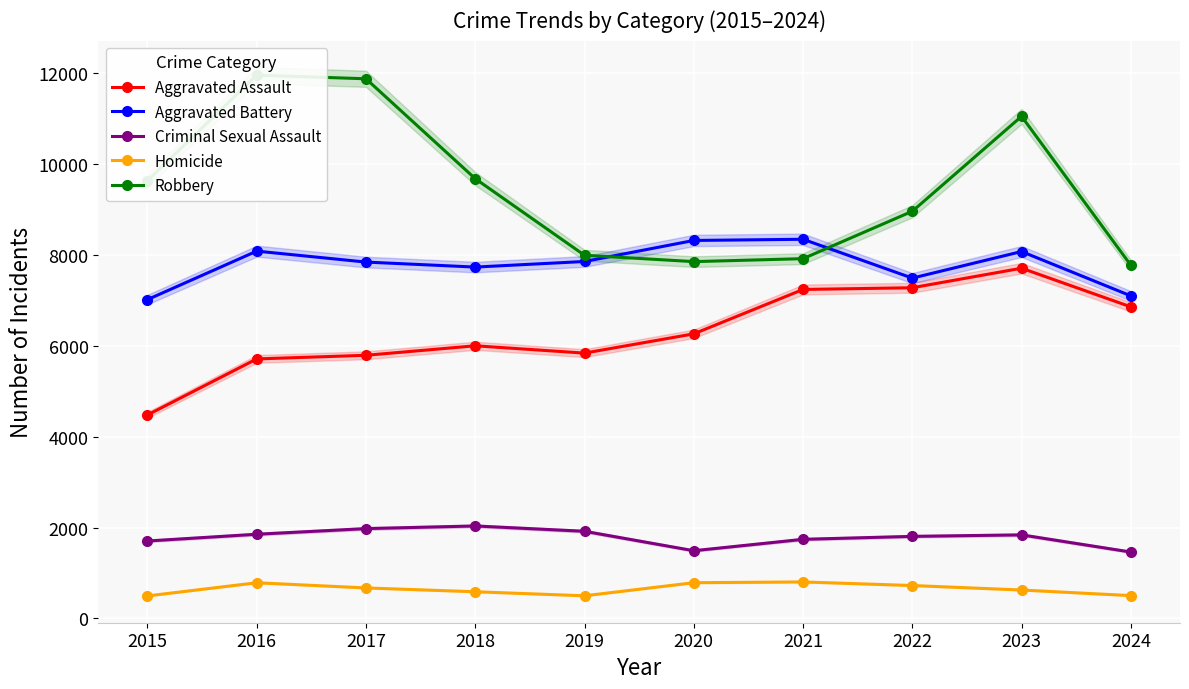

Which series changed the most between 2015 and 2021?

Aggravated Assault